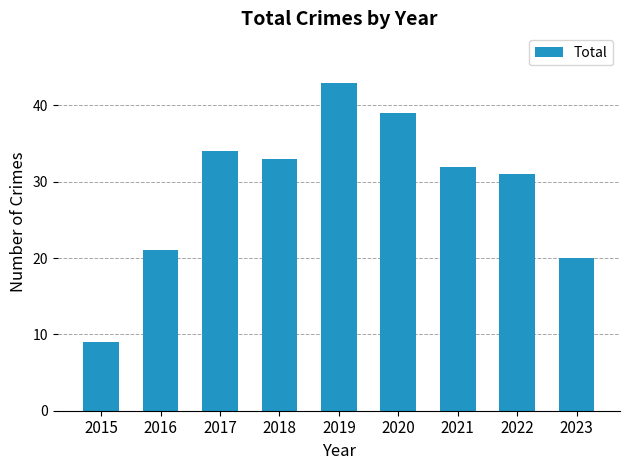

How many series are shown in this chart?

1